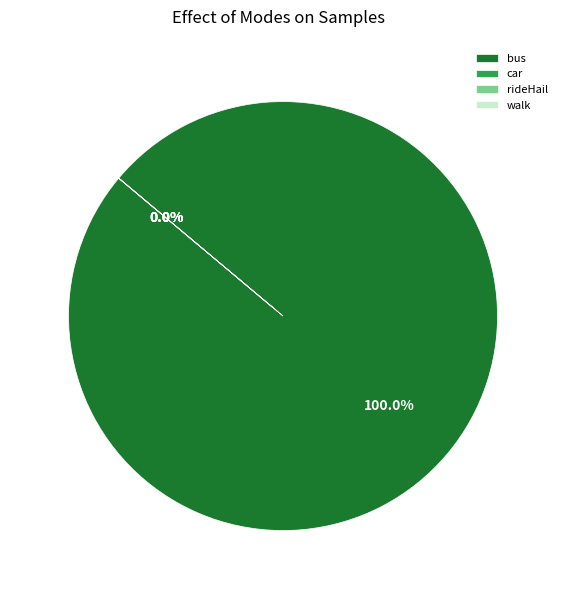

Which slice is the smallest?

car